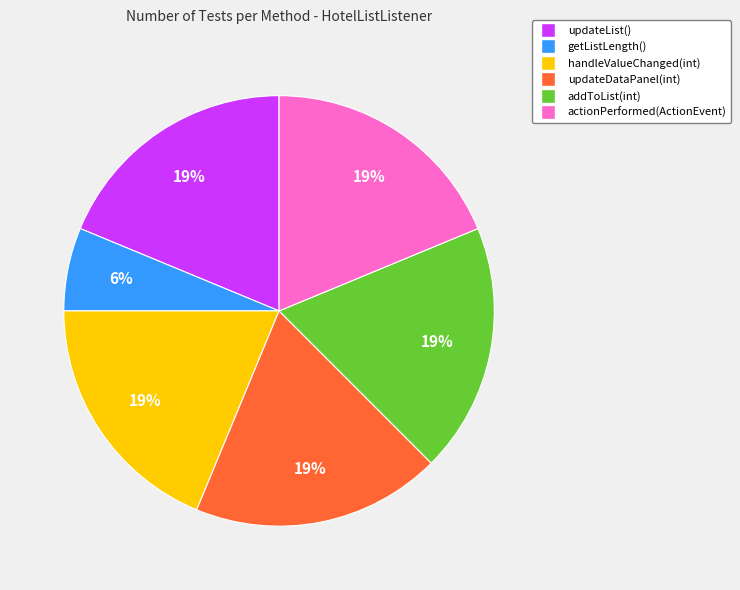

Approximately how many times larger is the value at updateList() compared to updateDataPanel(int)?

1.0